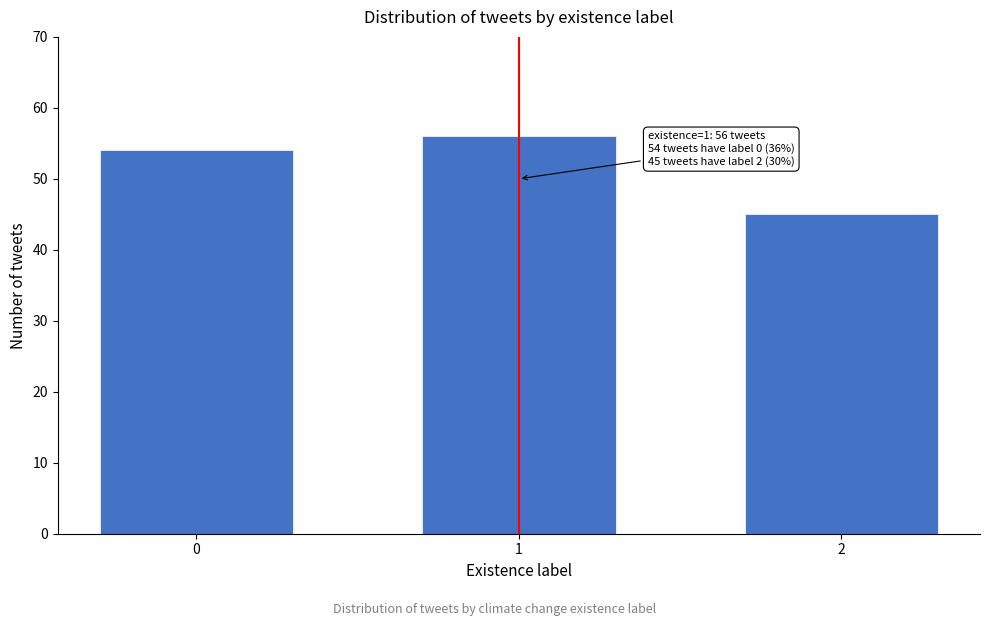

Reading right to left, what are all the values shown in this chart?

2=45	1=56	0=54